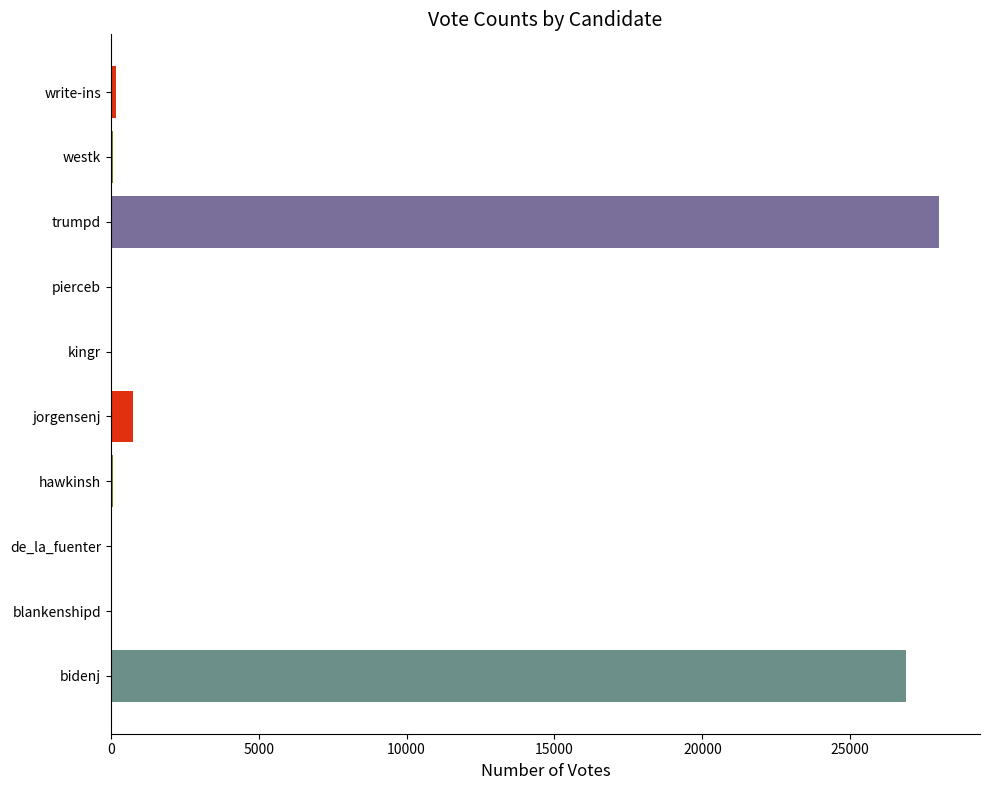

Is it true that the value at bidenj is 26879?

True